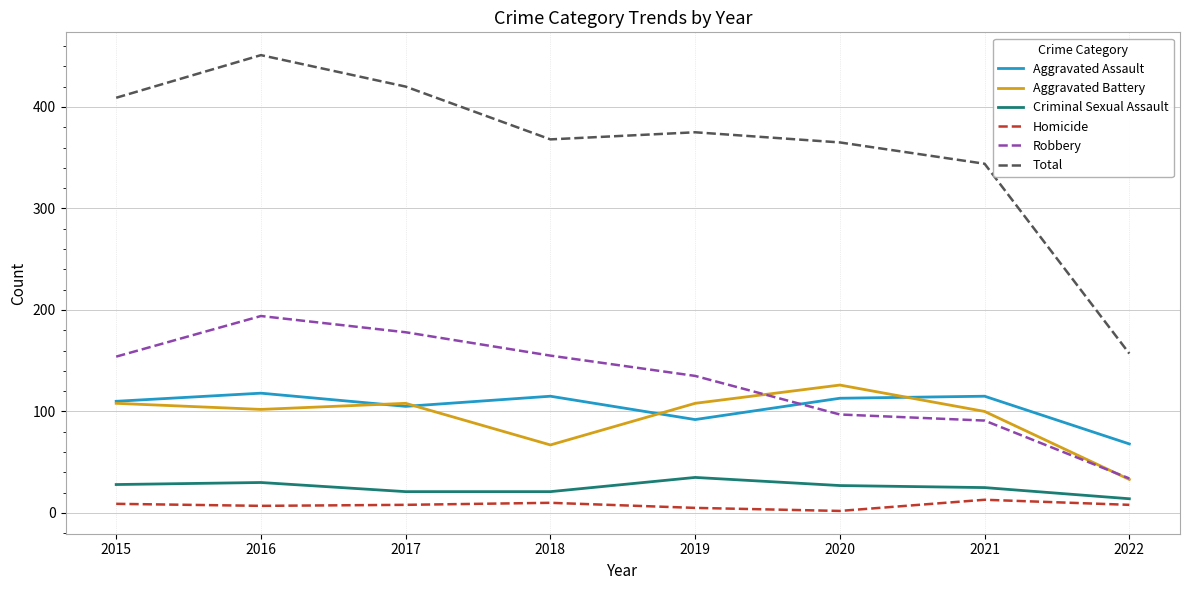

True or false: Total and Homicide intersect in this chart.

False